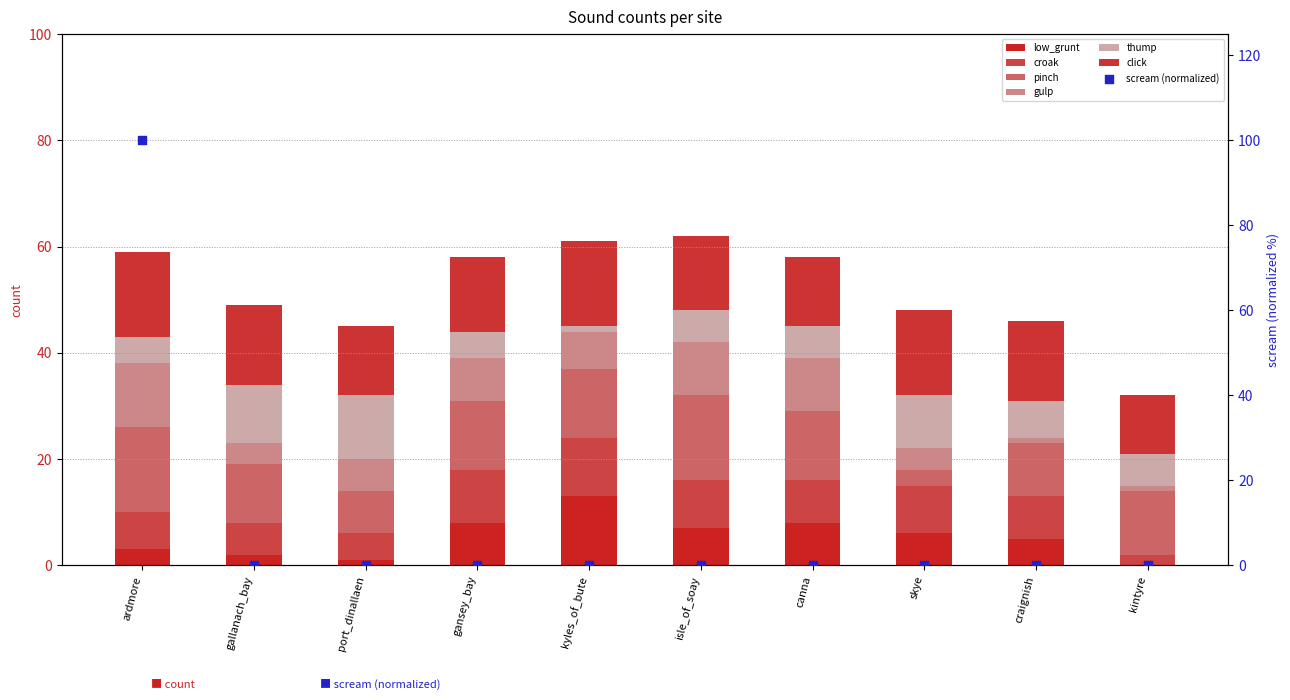

Which series has the largest total across all categories?

click